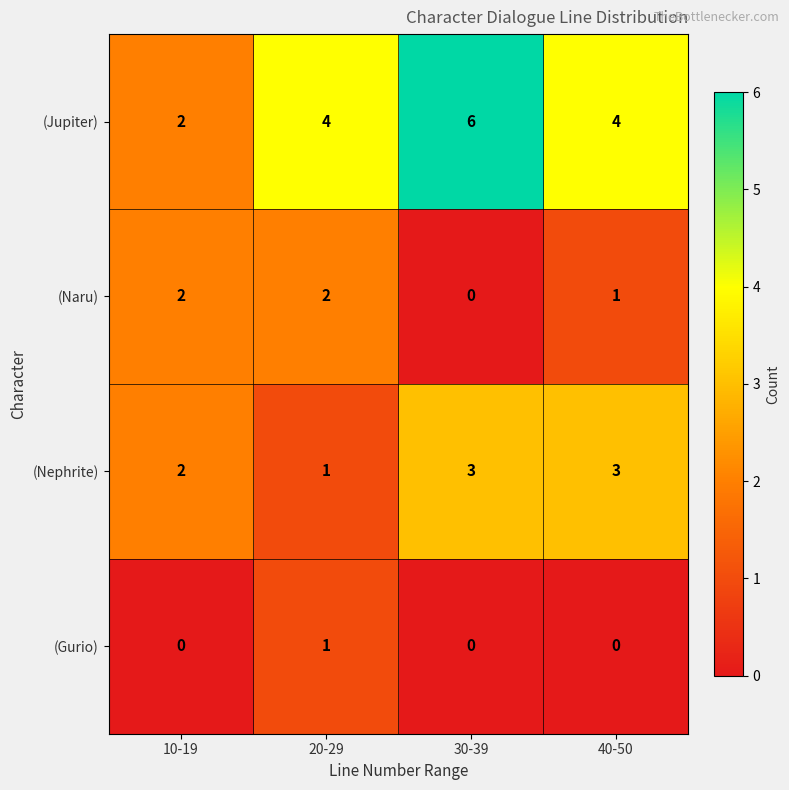

Reading left to right, extract all data points from this chart.

(Jupiter): 2	4	6	4
(Naru): 2	2	0	1
(Nephrite): 2	1	3	3
(Gurio): 0	1	0	0